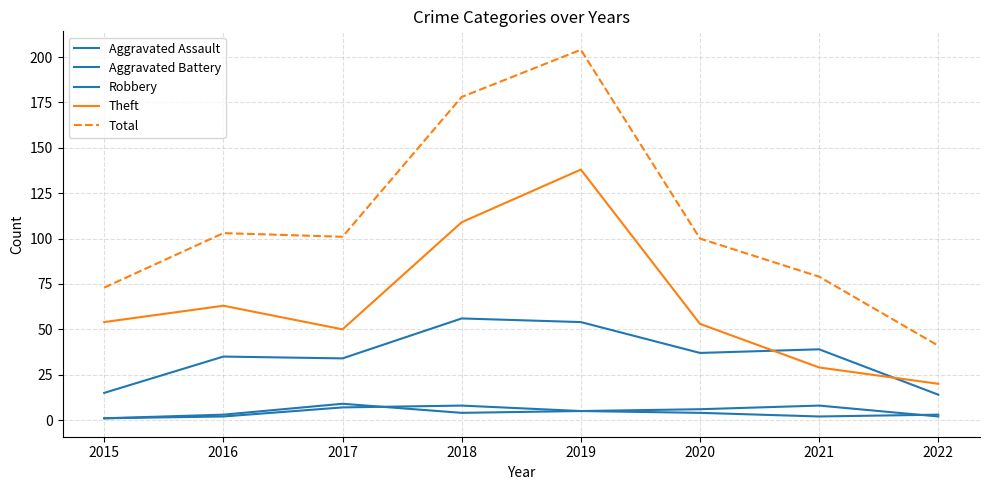

Count the Aggravated Assault values in the range 2 to 7.

6